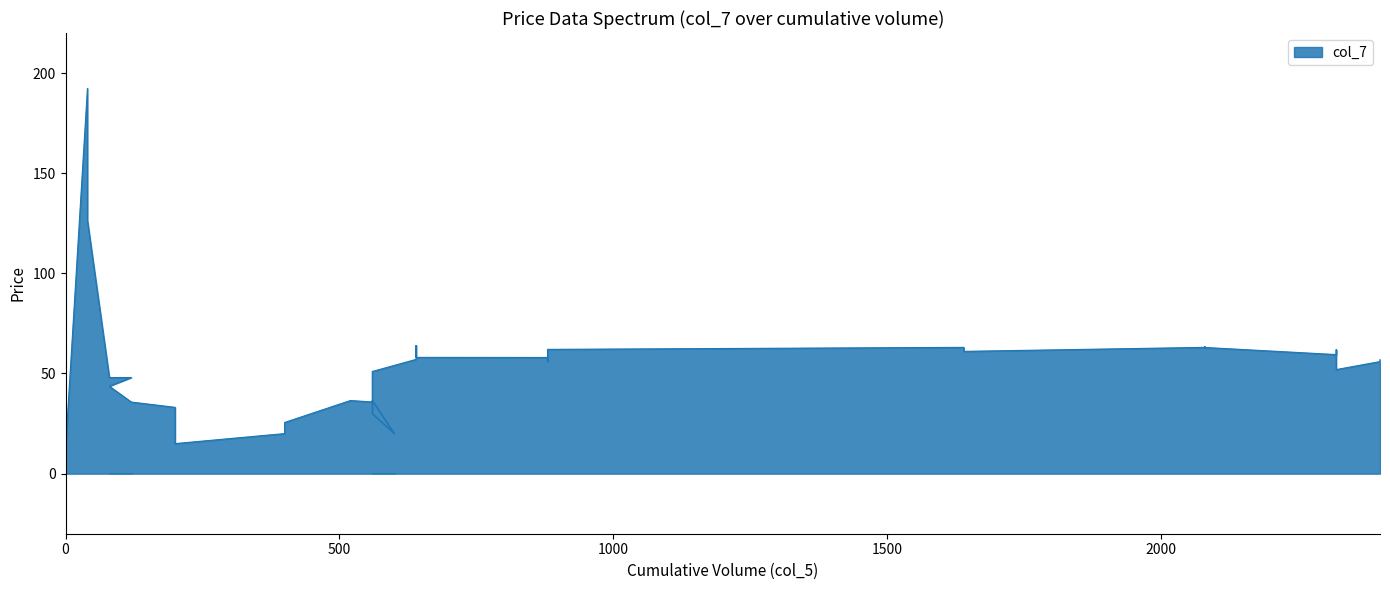

True or false: the data shows 47.9 at 12.

False